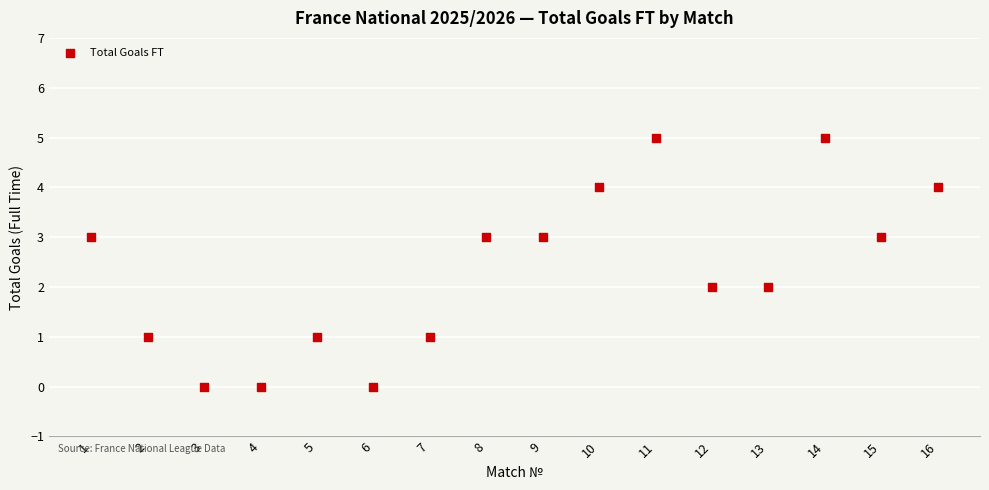

What is the range of Y values (max minus min)?

5